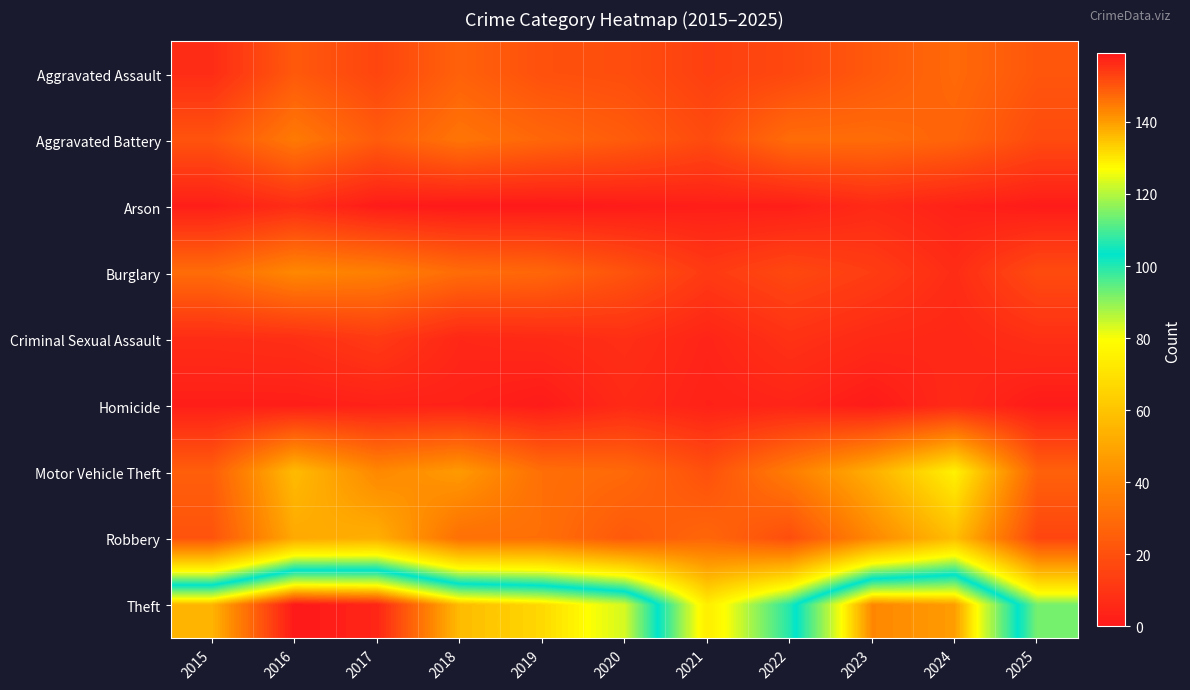

Reading right to left, what are all the values shown in this chart?

Aggravated Assault: 2025=22	2024=29	2023=23	2022=17	2021=14	2020=19	2019=20	2018=26	2017=16	2016=23	2015=7
Aggravated Battery: 2025=18	2024=27	2023=30	2022=30	2021=18	2020=24	2019=28	2018=33	2017=24	2016=35	2015=21
Arson: 2025=1	2024=3	2023=6	2022=2	2021=2	2020=1	2019=0	2018=0	2017=1	2016=7	2015=2
Burglary: 2025=18	2024=7	2023=13	2022=17	2021=12	2020=21	2019=28	2018=30	2017=37	2016=40	2015=30
Criminal Sexual Assault: 2025=8	2024=5	2023=6	2022=9	2021=4	2020=8	2019=6	2018=5	2017=12	2016=8	2015=7
Homicide: 2025=1	2024=6	2023=1	2022=4	2021=3	2020=6	2019=1	2018=3	2017=3	2016=2	2015=2
Motor Vehicle Theft: 2025=26	2024=75	2023=53	2022=36	2021=20	2020=29	2019=31	2018=46	2017=40	2016=57	2015=25
Robbery: 2025=16	2024=58	2023=40	2022=19	2021=28	2020=23	2019=31	2018=31	2017=53	2016=51	2015=21
Theft: 2025=92	2024=140	2023=143	2022=100	2021=74	2020=123	2019=132	2018=136	2017=157	2016=159	2015=137